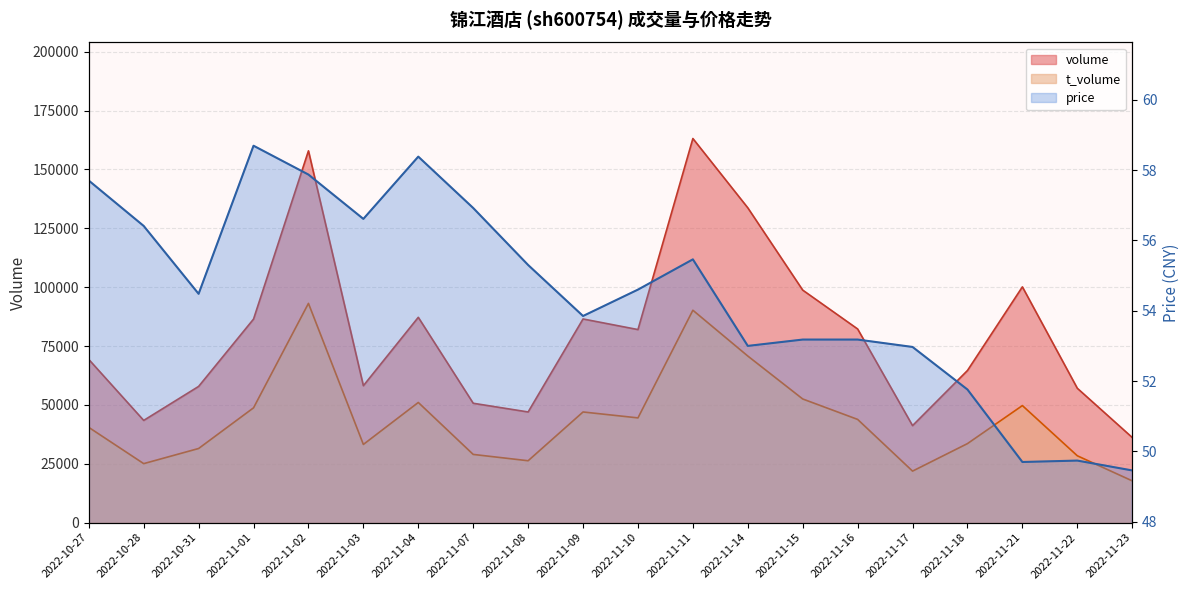

Which has a higher value, 2022-11-10 or 2022-11-04?

2022-11-04